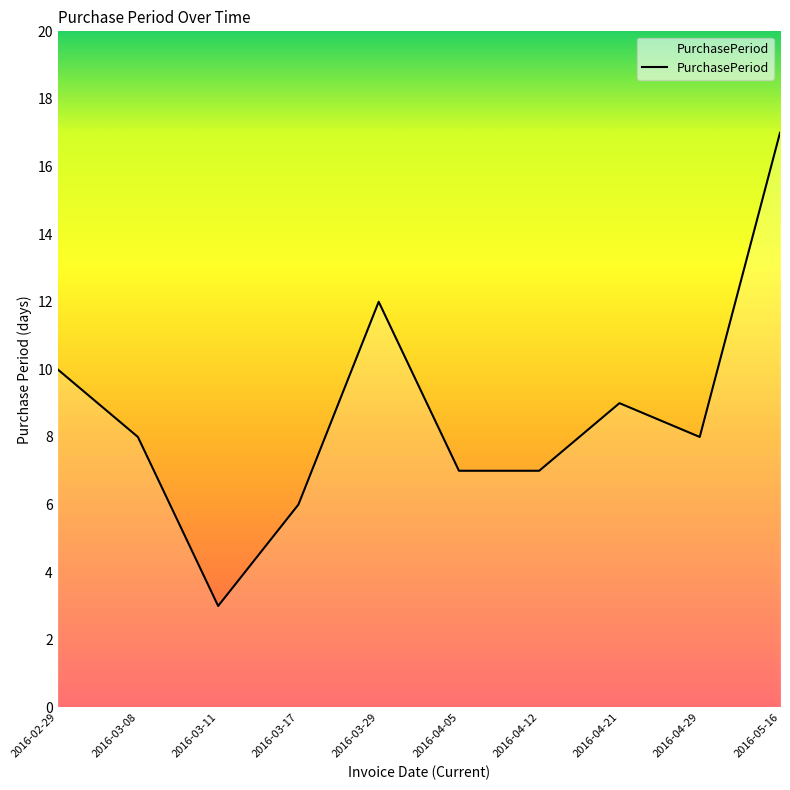

Reading left to right, transcribe all the data shown in this chart.

2016-02-29=10	2016-03-08=8	2016-03-11=3	2016-03-17=6	2016-03-29=12	2016-04-05=7	2016-04-12=7	2016-04-21=9	2016-04-29=8	2016-05-16=17